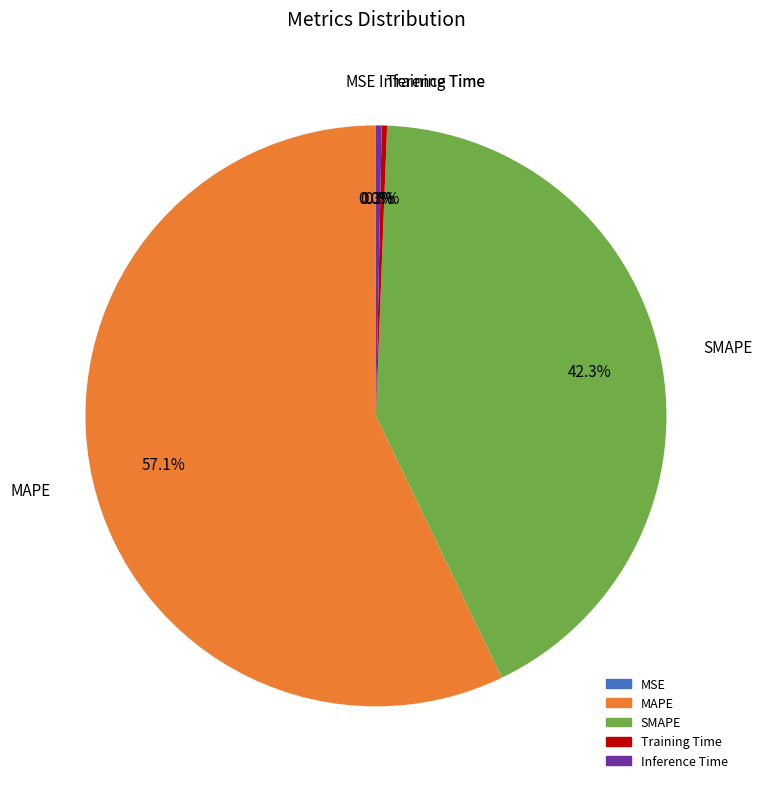

Which category has the biggest portion of the pie?

MAPE